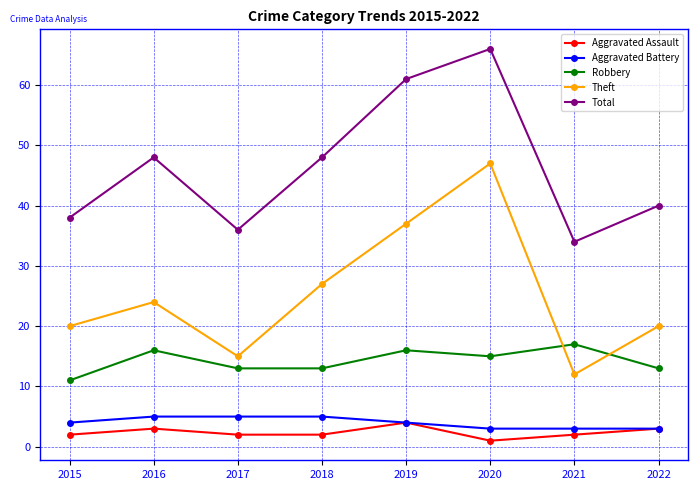

True or false: Robbery and Aggravated Assault intersect in this chart.

False